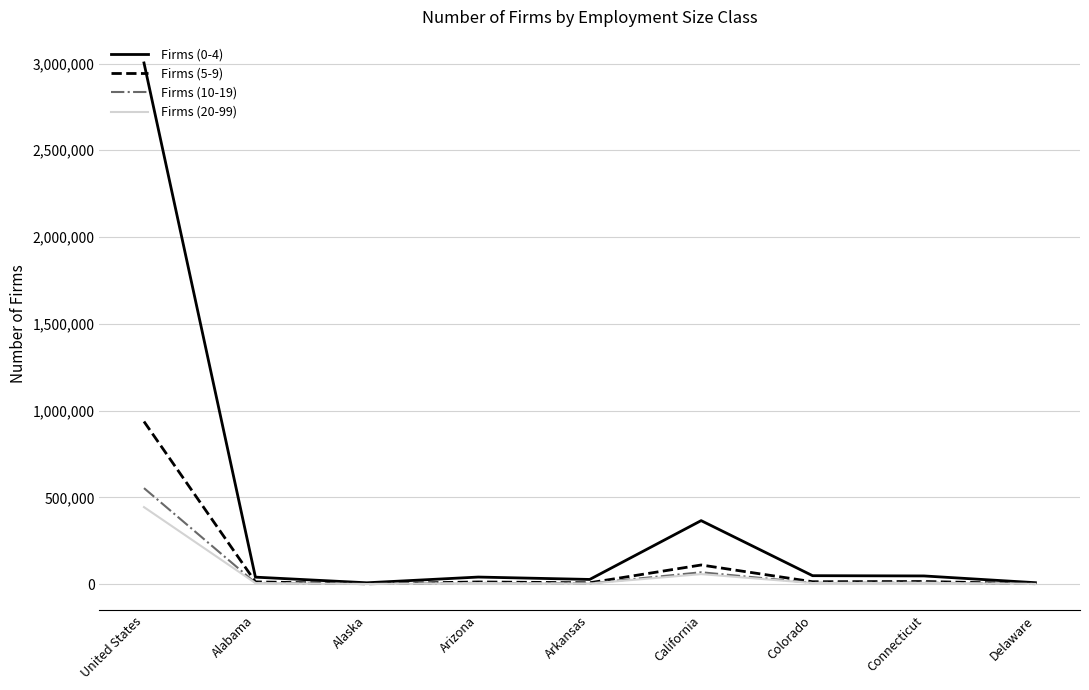

Does the chart have visible grid lines?

Yes